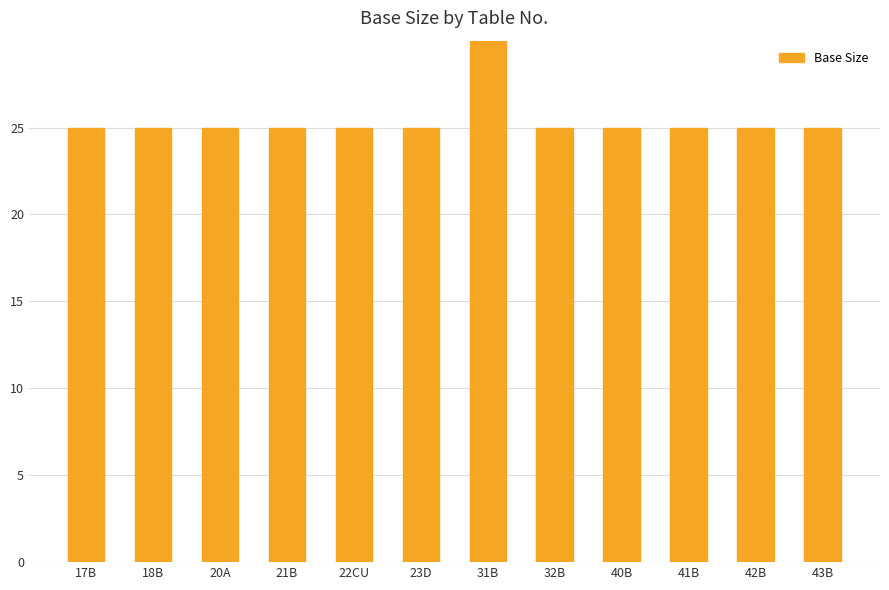

Which category has the highest value across all series?

31B